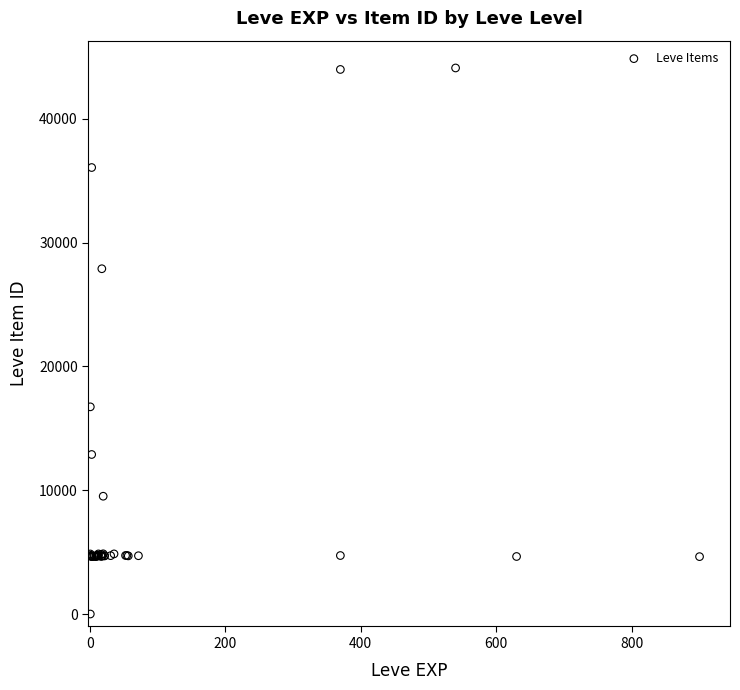

What Y value in the scatter plot is closest to 22050?

16734